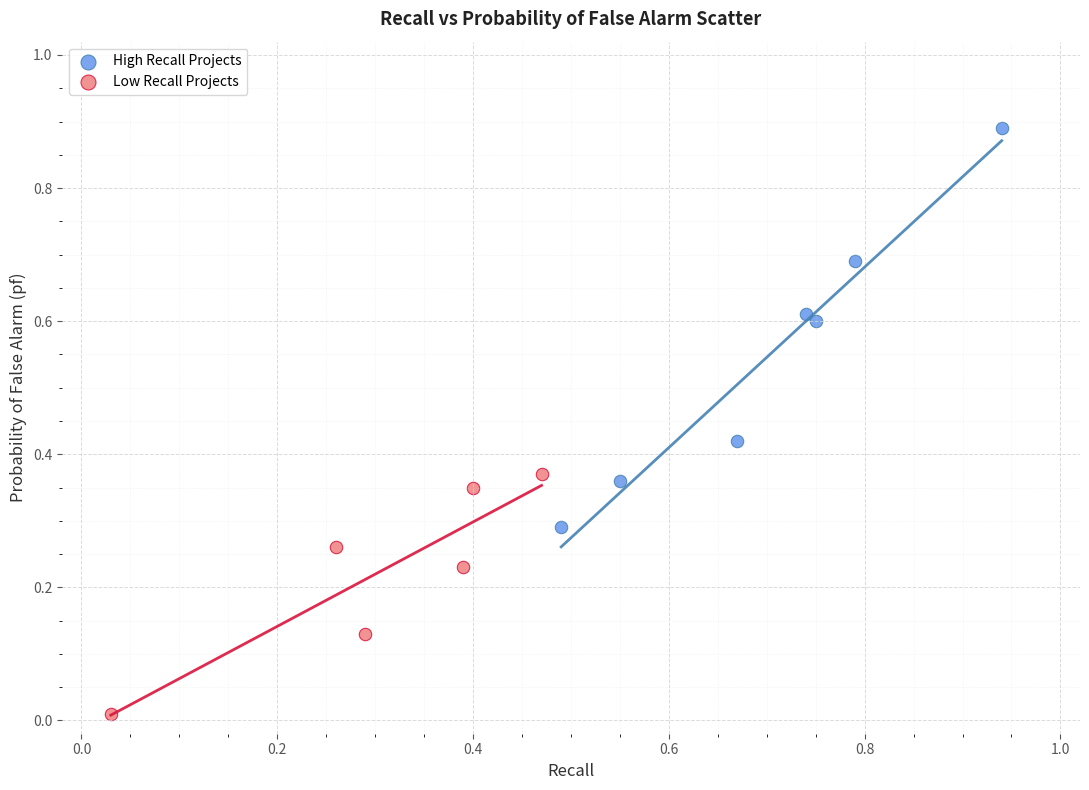

What are all the series names shown in the legend?

High Recall Projects, Low Recall Projects